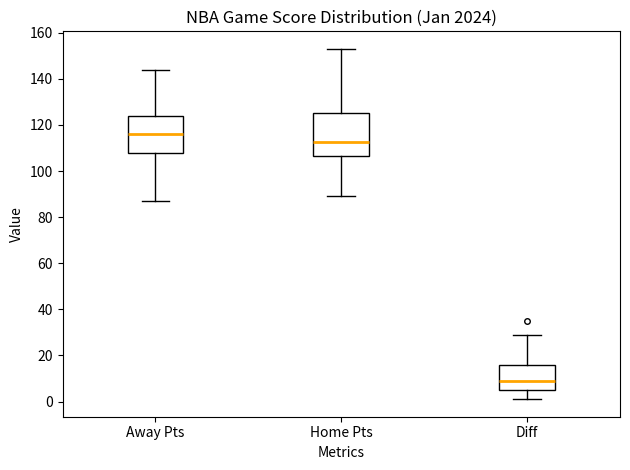

Which box has the lowest median line?

Diff